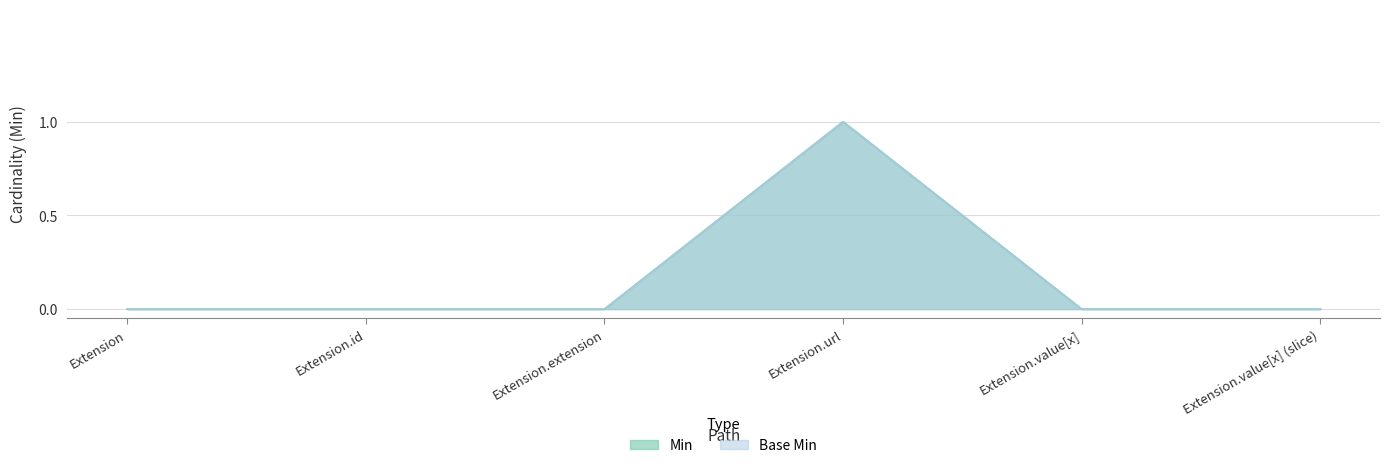

Which series has the largest range (max minus min)?

Min